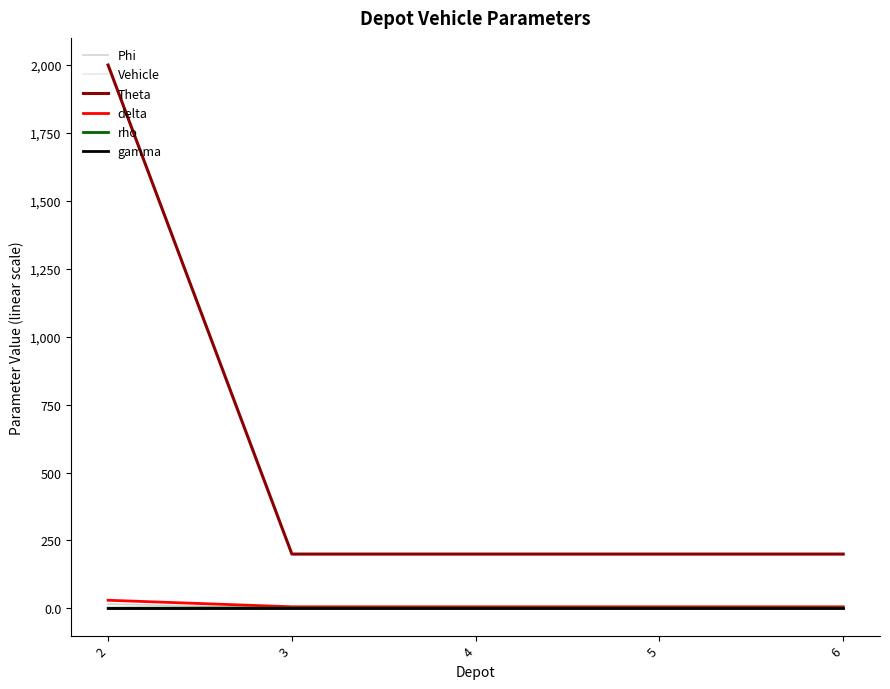

What is the difference between the maximum and second lowest values in the delta series?

24.0